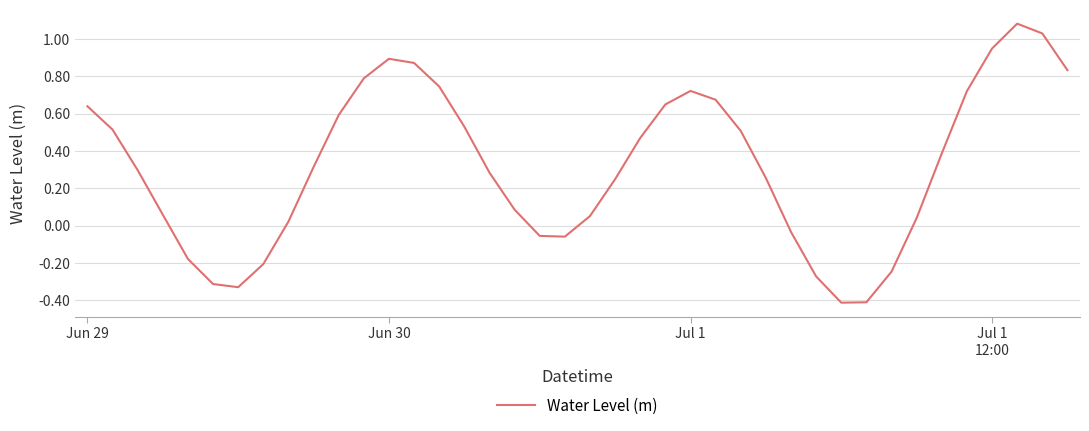

What is the difference between the maximum and minimum values?

1.5